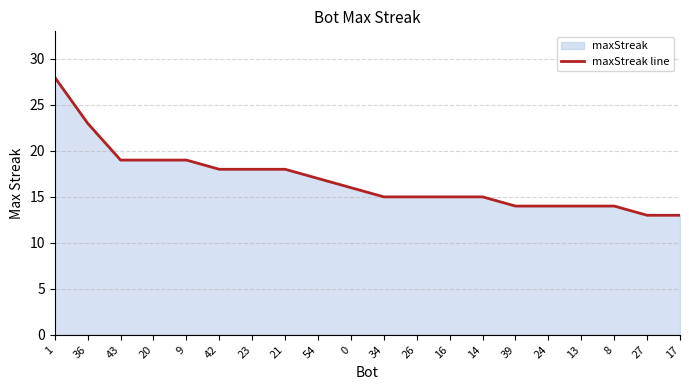

Rank the categories by value from lowest to highest.

27, 17, 39, 24, 13, 8, 34, 26, 16, 14, 0, 54, 42, 23, 21, 43, 20, 9, 36, 1